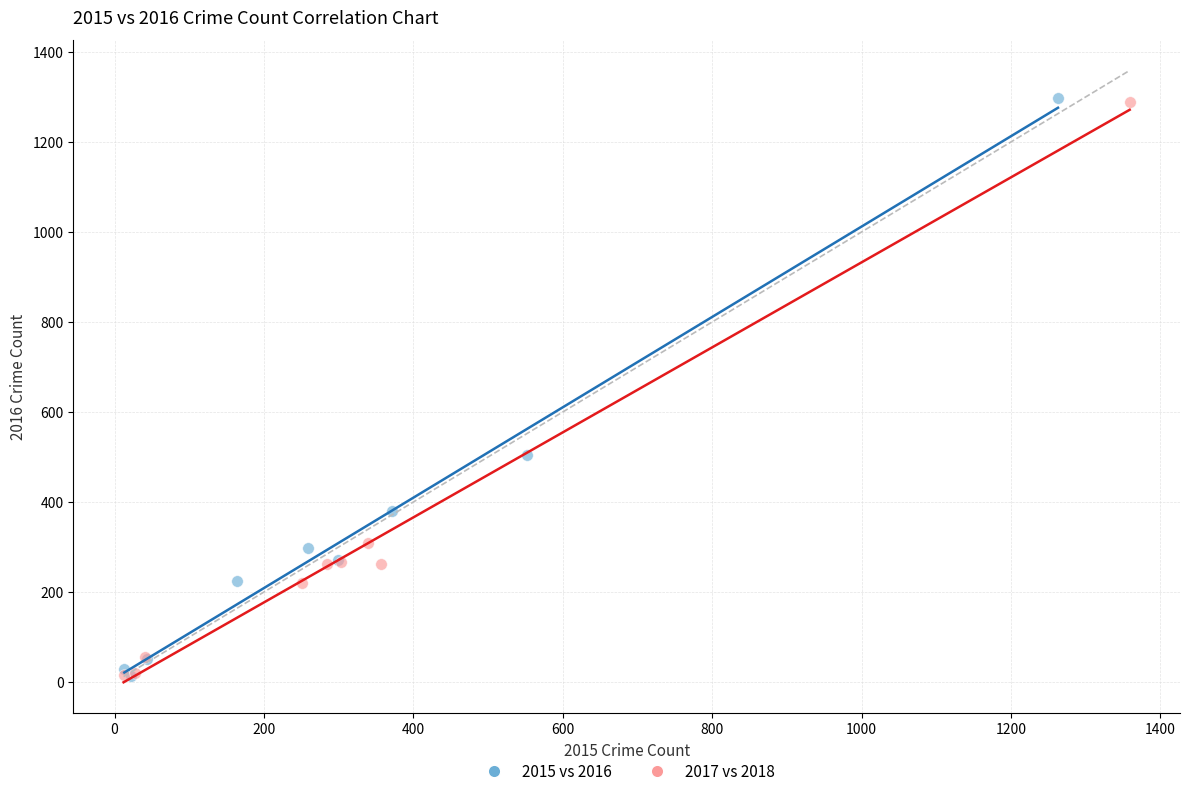

Which series has the largest Y range (max minus min)?

2015 vs 2016